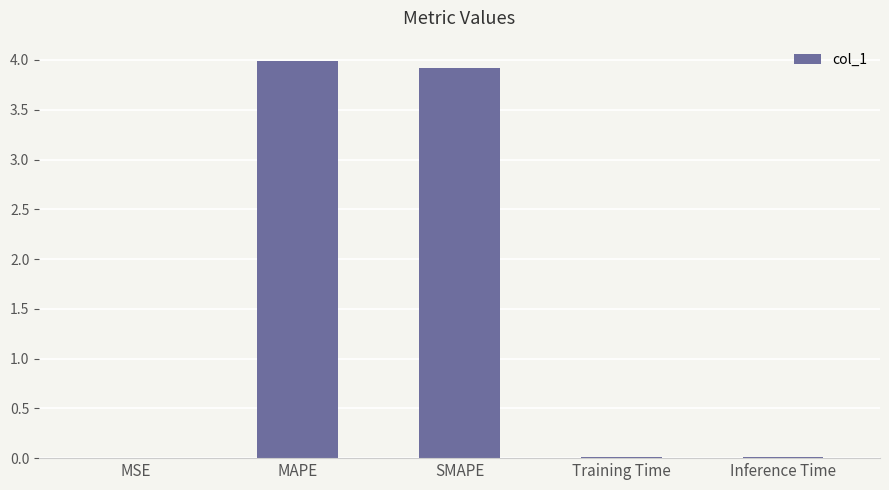

What is the sum of all values?

7.9